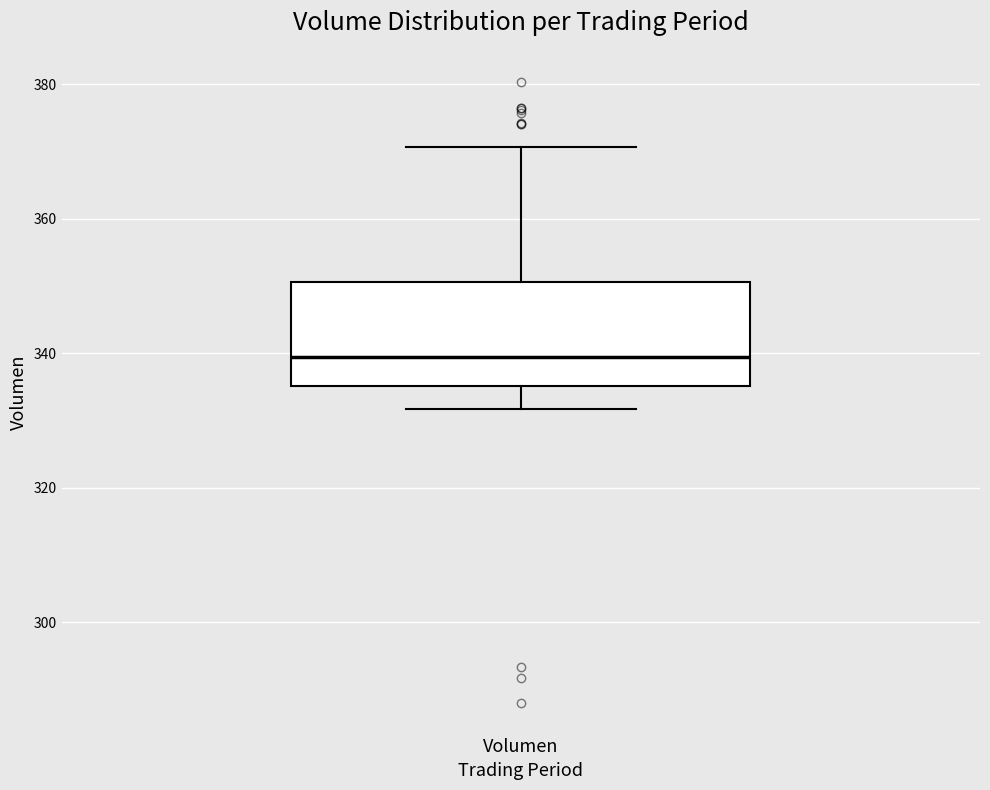

Read this box plot against the y-axis: the position of the median line, the range covered by the box, and the ends of both whiskers. The values are not printed on the chart, so give them approximately, as read against the axis.

median 340, box 336 to 350, whiskers 332 to 370